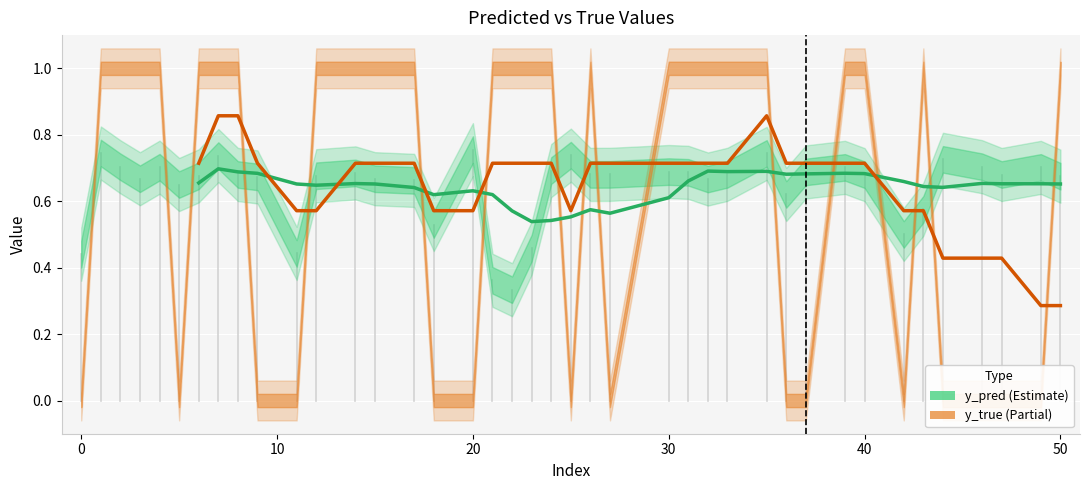

Rank the series by their maximum value, from lowest to highest.

y_pred, y_true